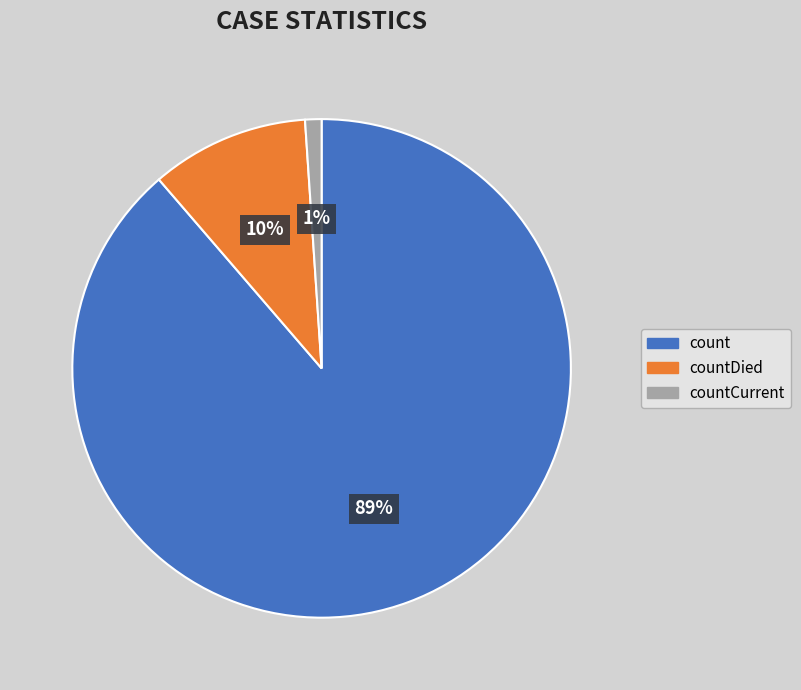

To the nearest percent, what percentage of the pie is countDied?

10%